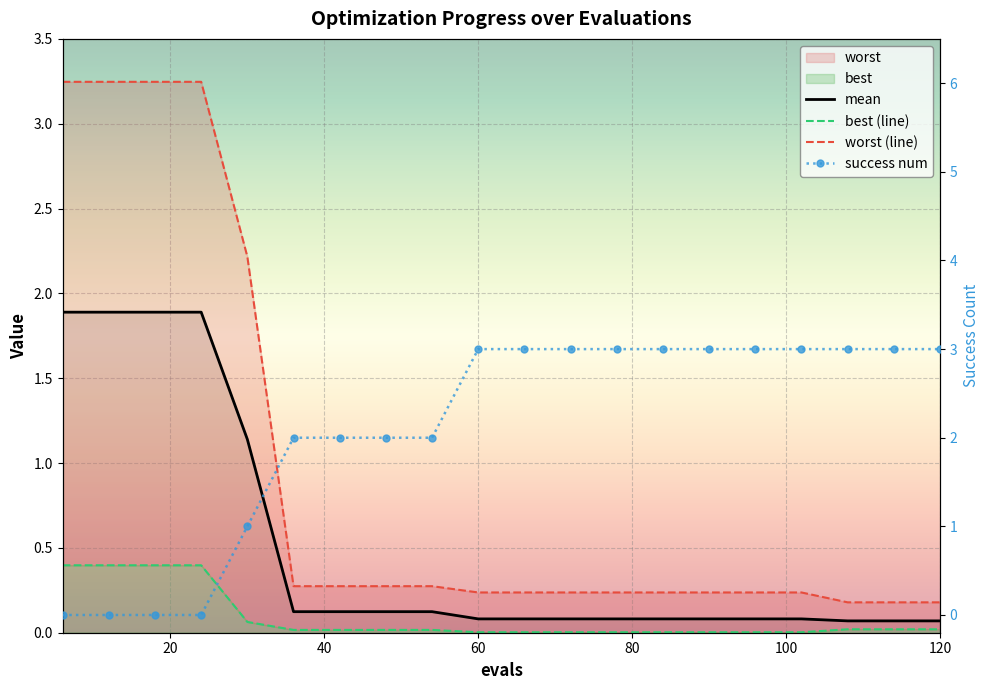

How many lines are shown in the chart?

4